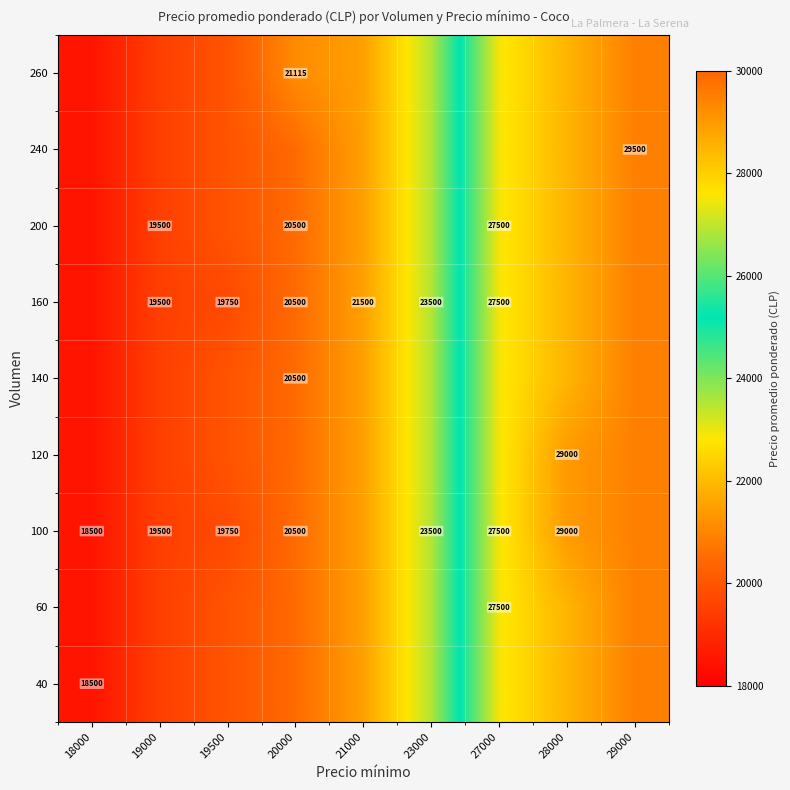

True or false: 240 has a value of 16514 at 29000.

False